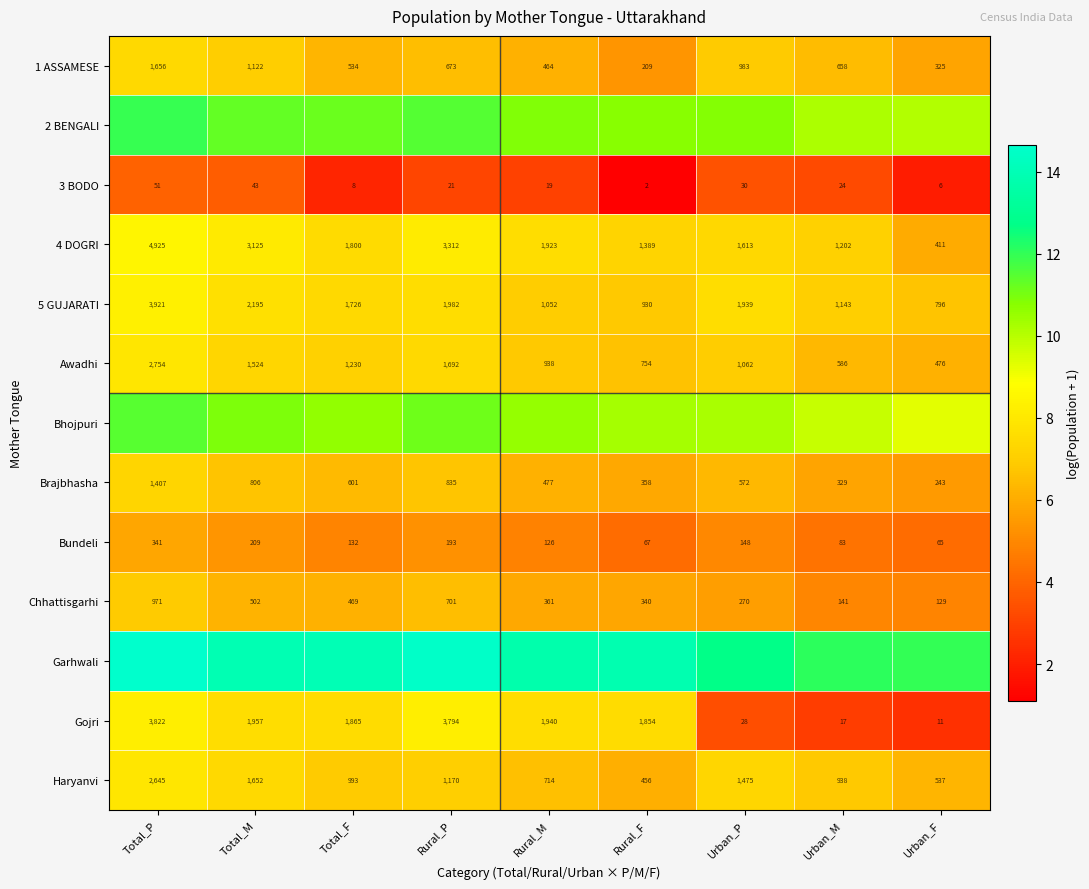

How many values in the 3 BODO series are below 21?

4